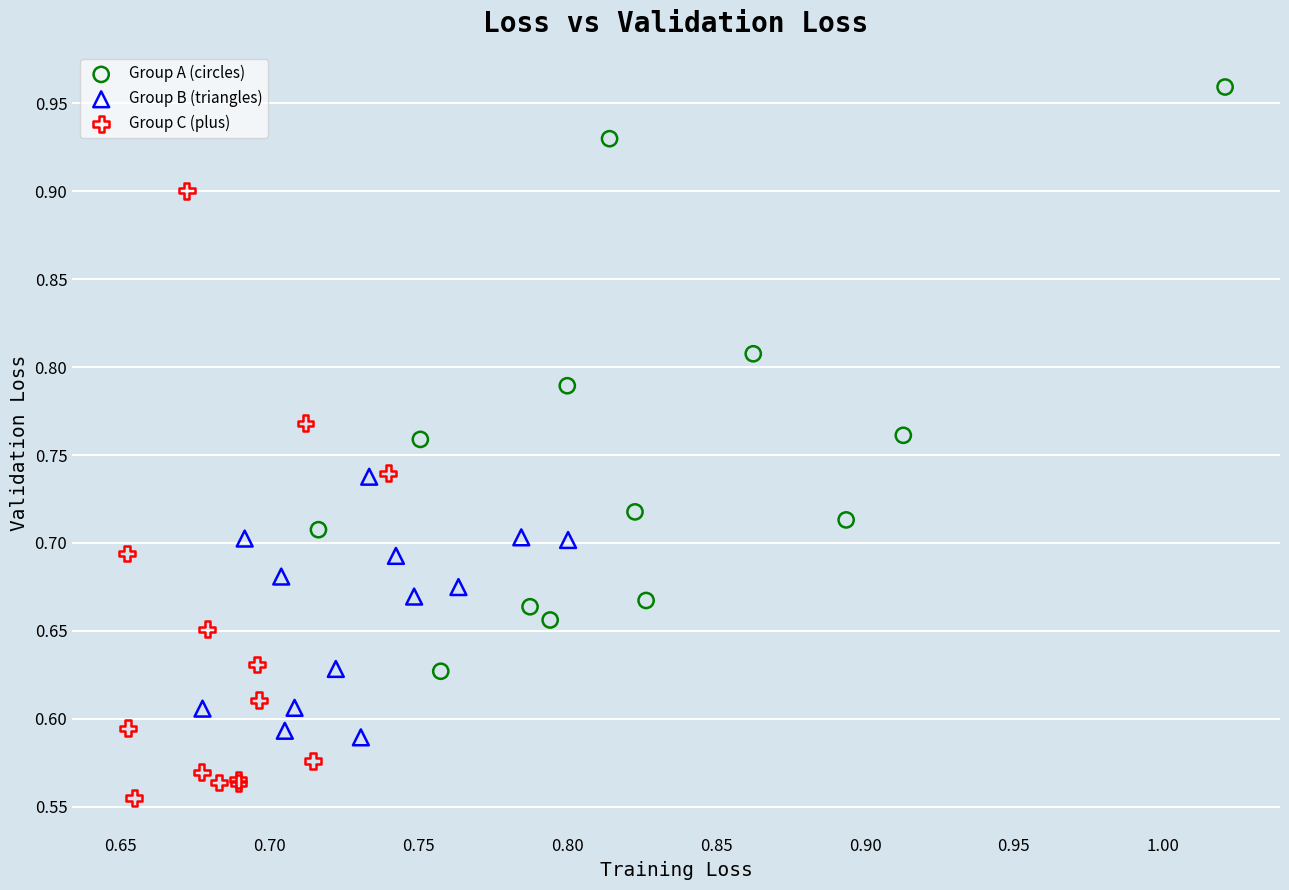

What are all the series names shown in the legend?

Group A (circles), Group B (triangles), Group C (plus)